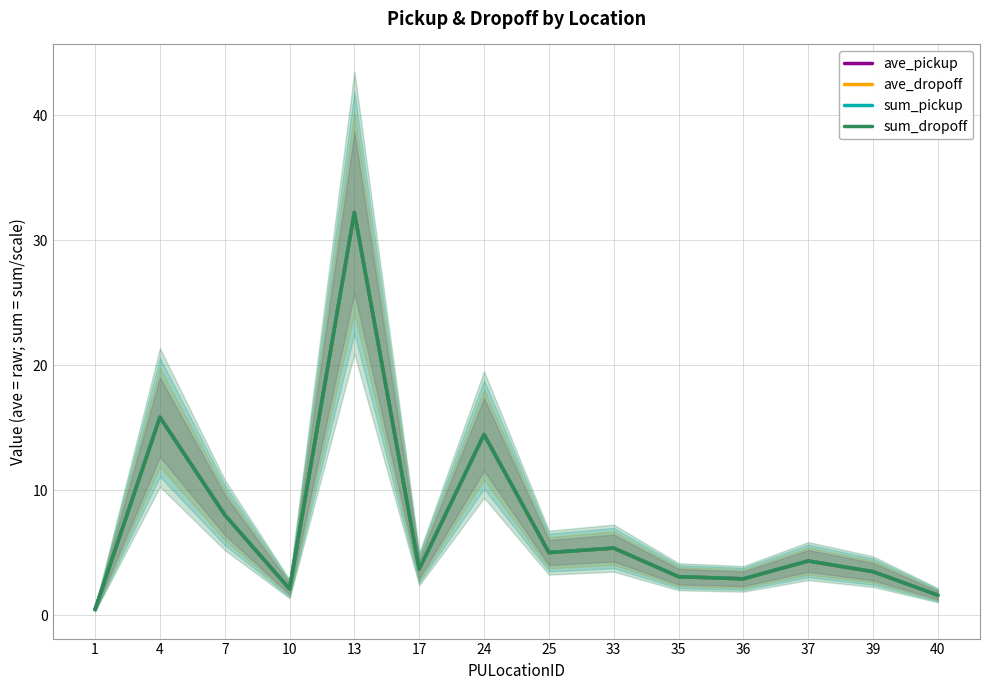

What value does the sum_dropoff series have at 24?

14.5